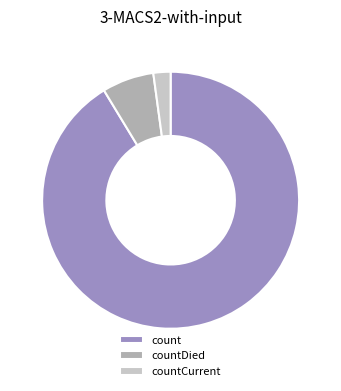

Is there a majority slice in this chart?

Yes